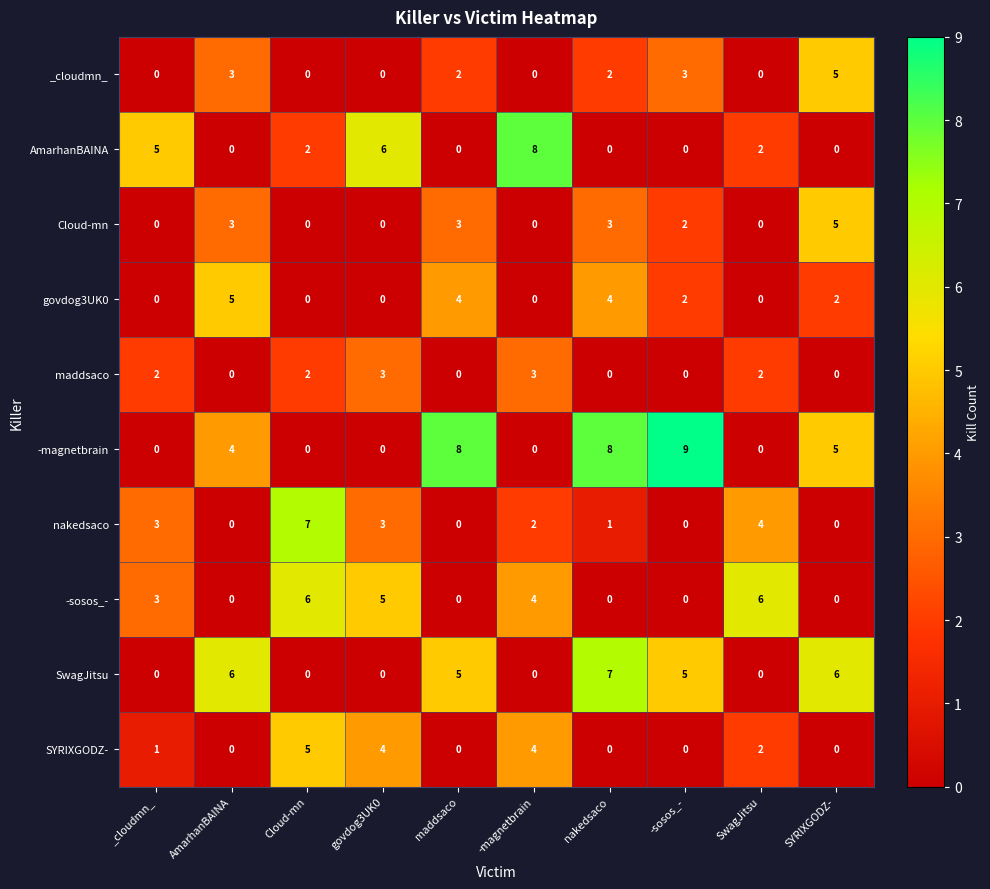

Between _cloudmn_ and govdog3UK0, which series saw the biggest shift?

SYRIXGODZ-